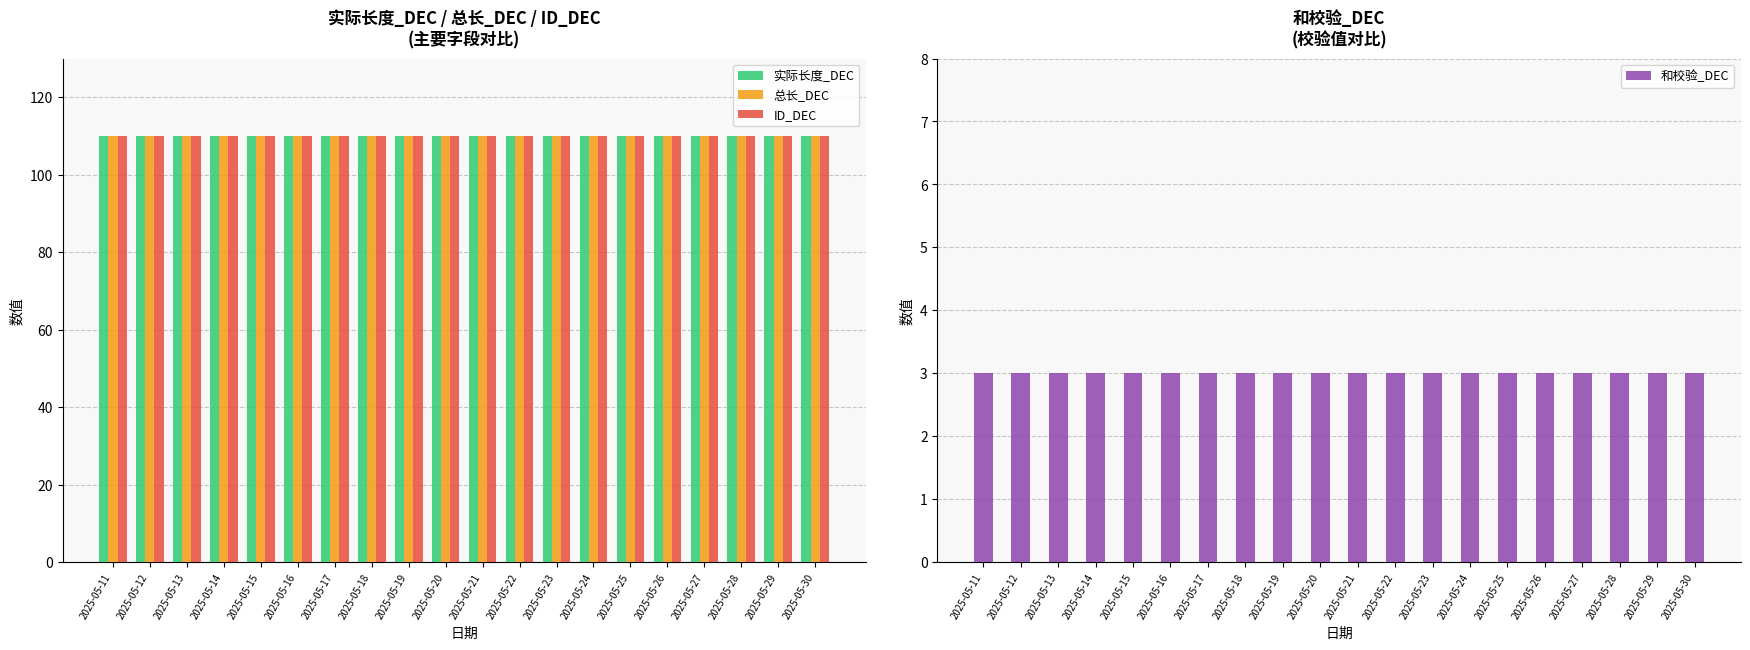

At how many categories does at least one series exceed 49?

20